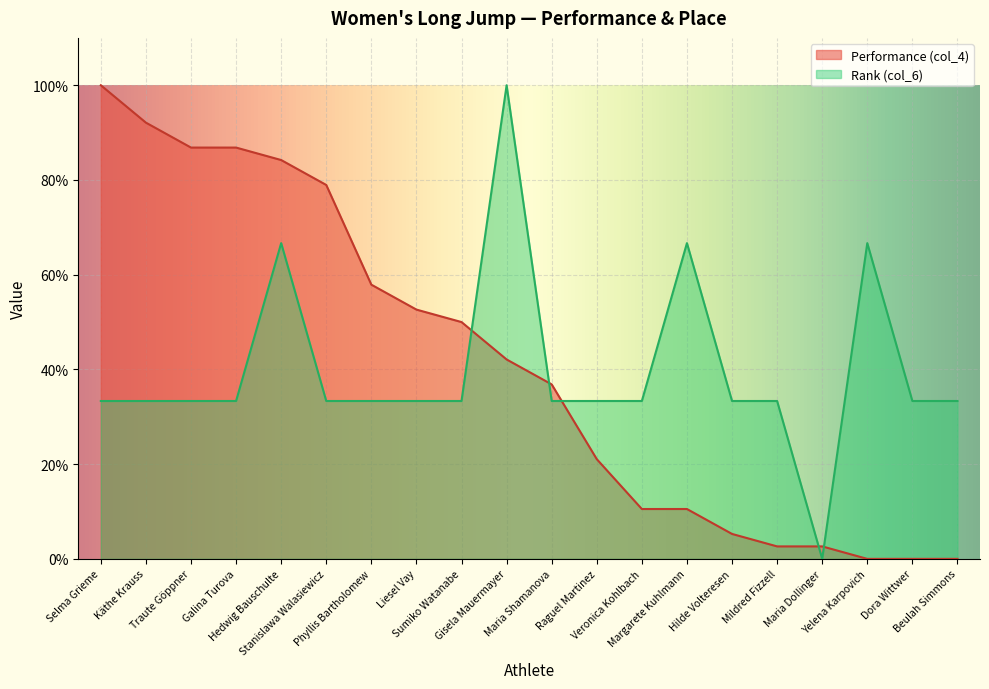

True or false: Rank (col_6) has a value of 0.3 at Käthe Krauss.

True